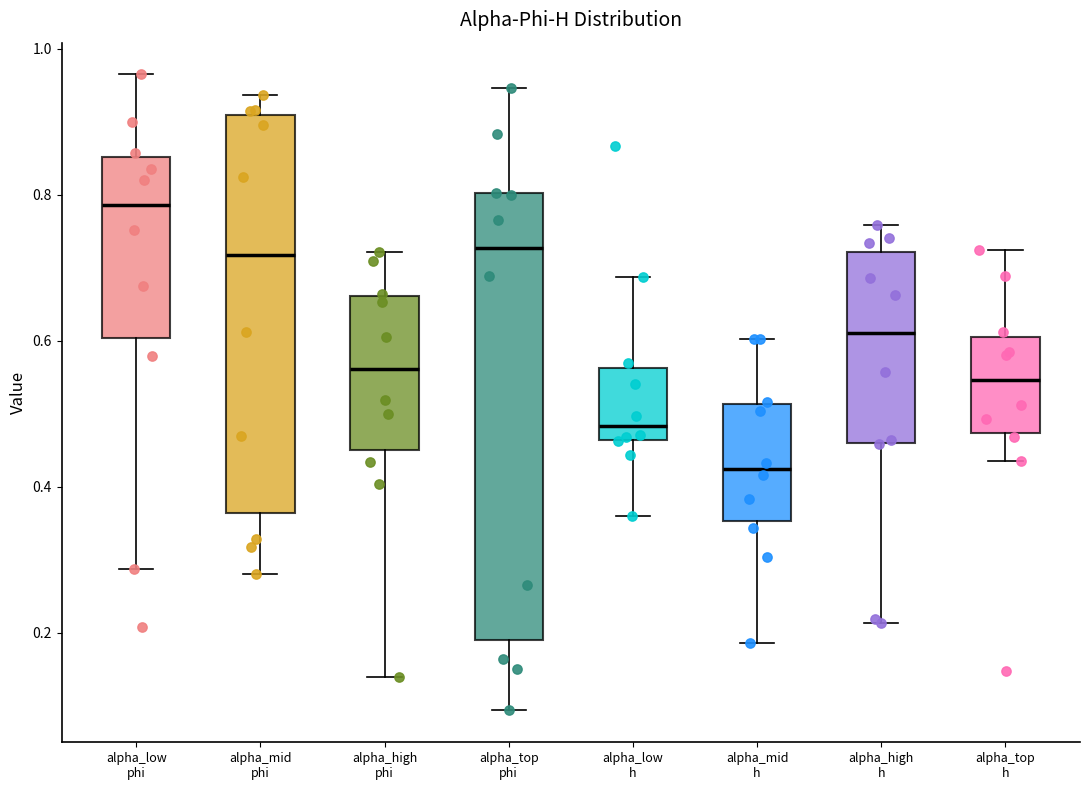

Reading left to right, read every box against the y-axis: the position of its median line, the range the box covers, and the ends of its whiskers. The values are not printed on the chart, so give them approximately, as read against the axis.

alpha_low phi: median 0.78, box 0.60 to 0.86, whiskers 0.28 to 0.96
alpha_mid phi: median 0.72, box 0.36 to 0.90, whiskers 0.28 to 0.94
alpha_high phi: median 0.56, box 0.46 to 0.66, whiskers 0.14 to 0.72
alpha_top phi: median 0.72, box 0.18 to 0.80, whiskers 0.10 to 0.94
alpha_low h: median 0.48, box 0.46 to 0.56, whiskers 0.36 to 0.68
alpha_mid h: median 0.42, box 0.36 to 0.52, whiskers 0.18 to 0.60
alpha_high h: median 0.62, box 0.46 to 0.72, whiskers 0.22 to 0.76
alpha_top h: median 0.54, box 0.48 to 0.60, whiskers 0.44 to 0.72